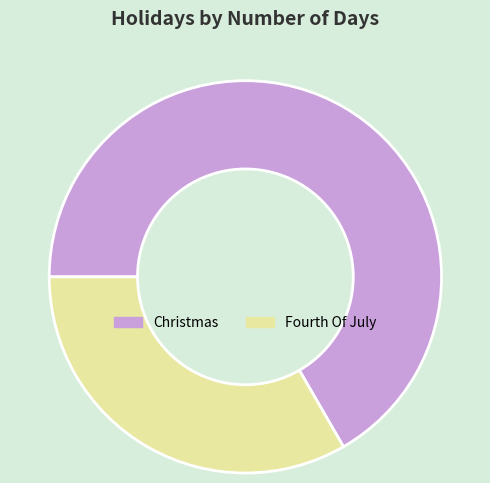

Rank the categories by value from highest to lowest.

Christmas, Fourth Of July